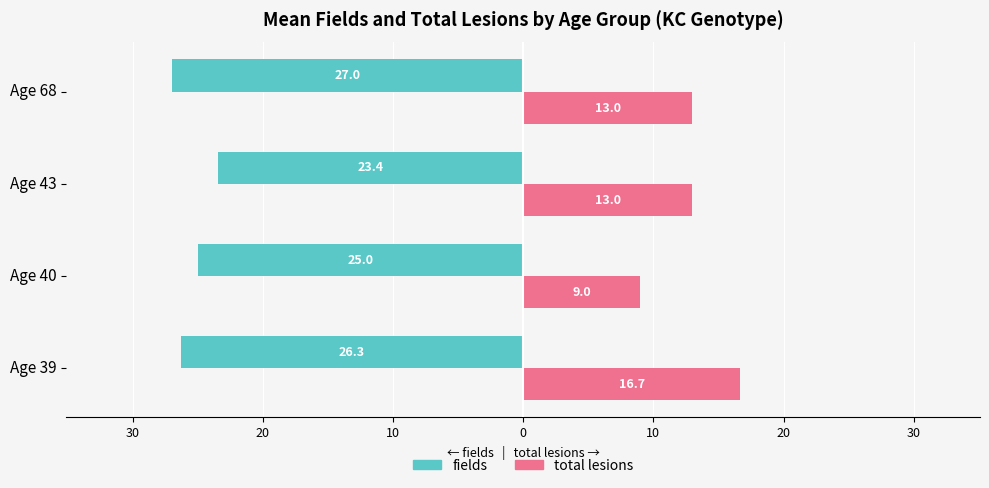

What are all the series names shown in the legend?

fields, total lesions